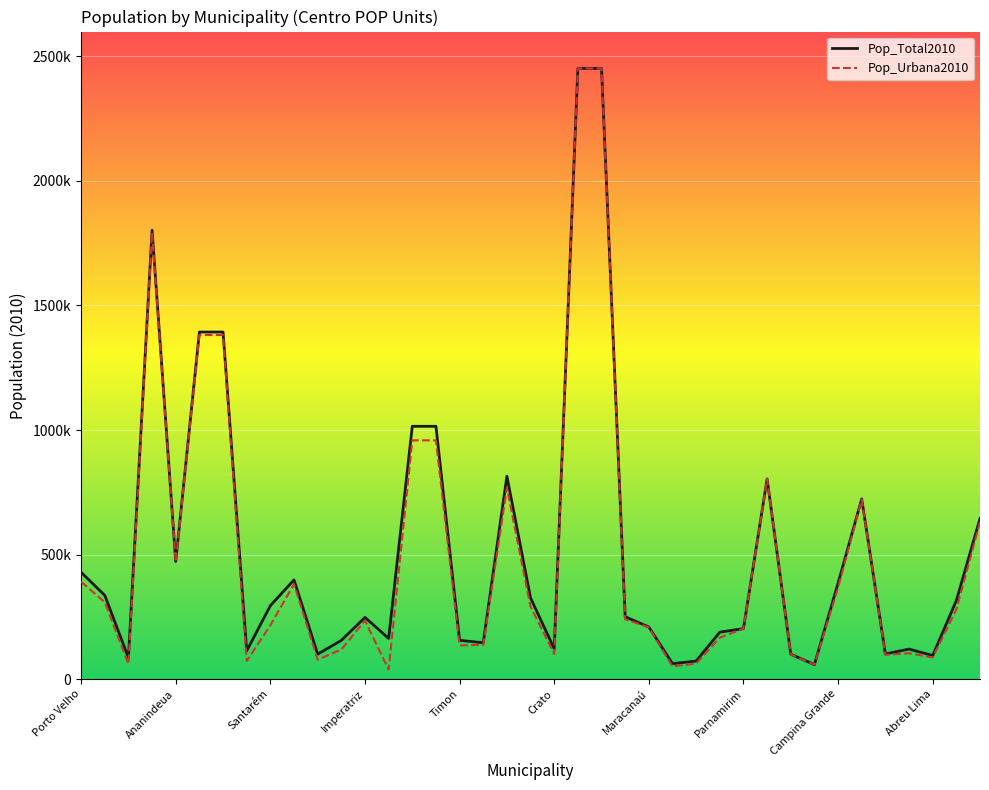

Is this an area chart (filled region under the line)?

No